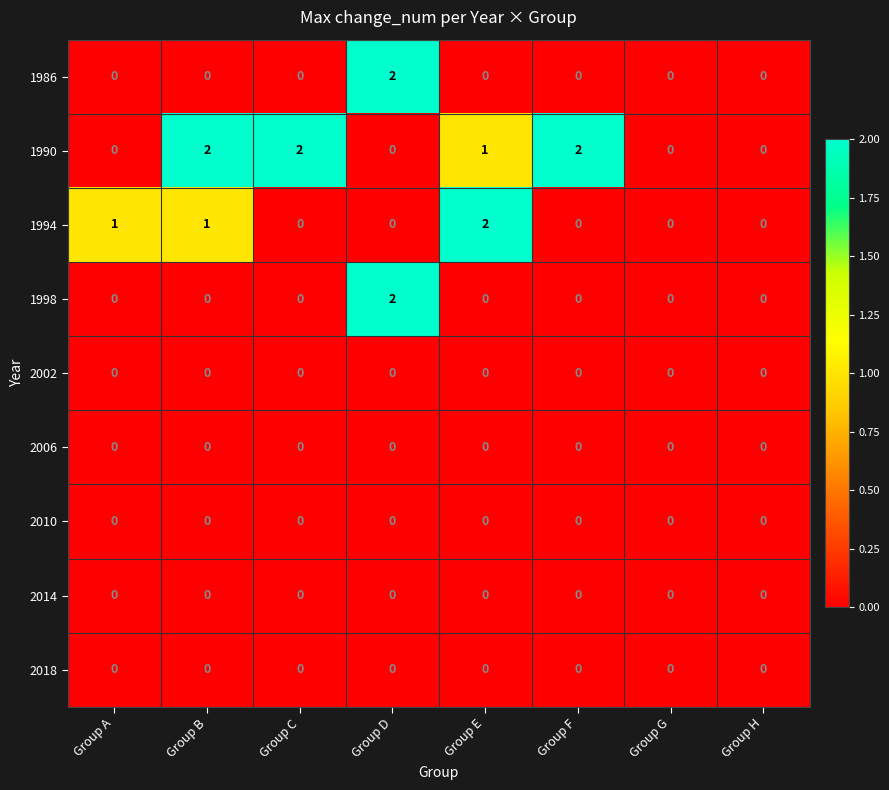

At which label does 1994 reach its peak?

Group E